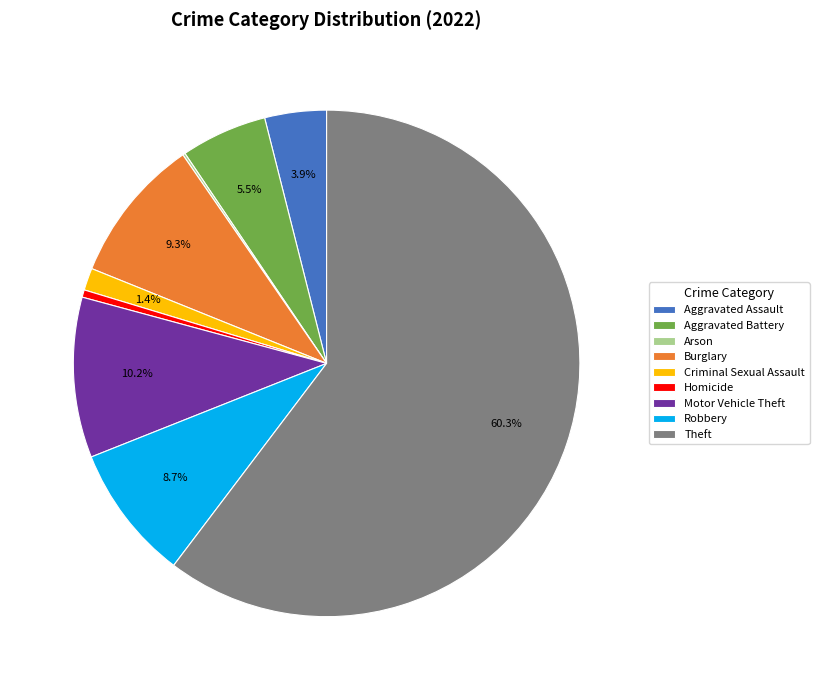

Which slice represents more than half of the pie?

Theft